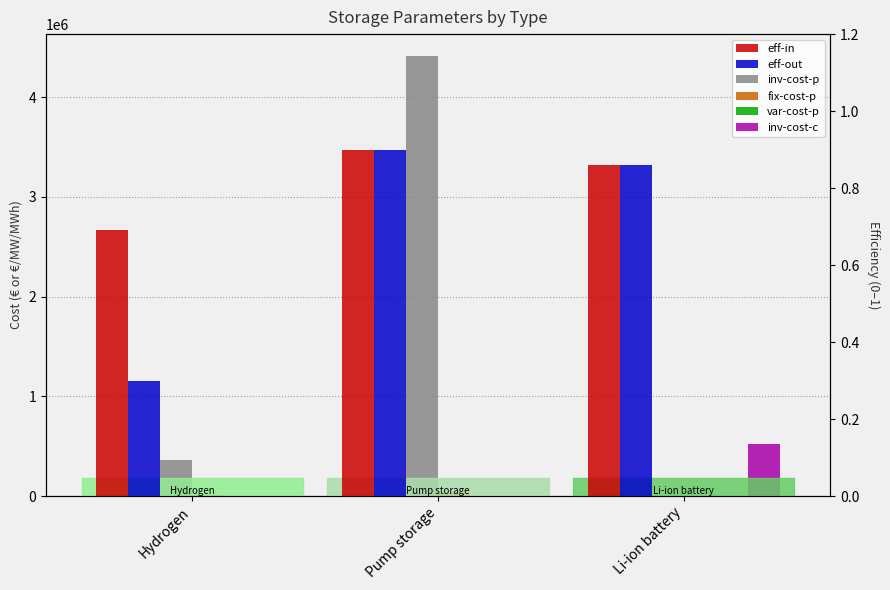

Which category has the highest value across all series?

Pump storage